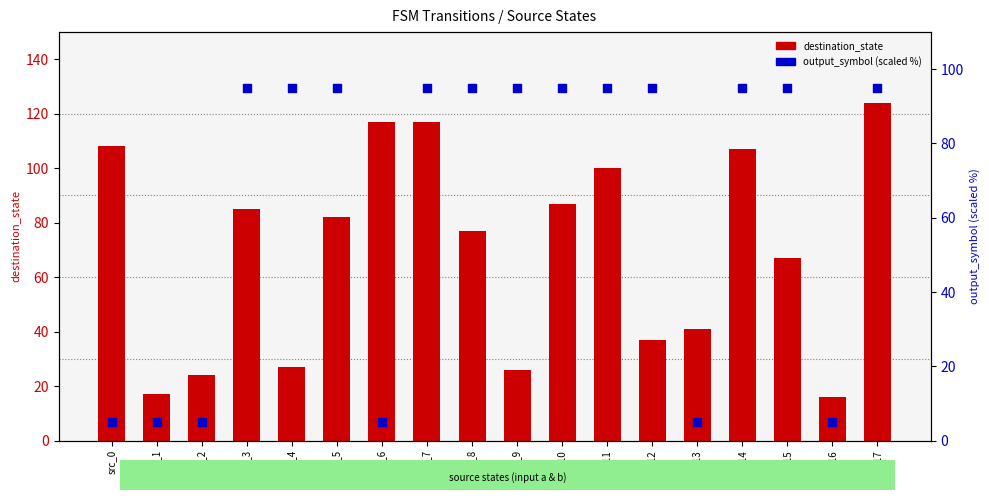

What are all the series names shown in the legend?

destination_state, output_symbol